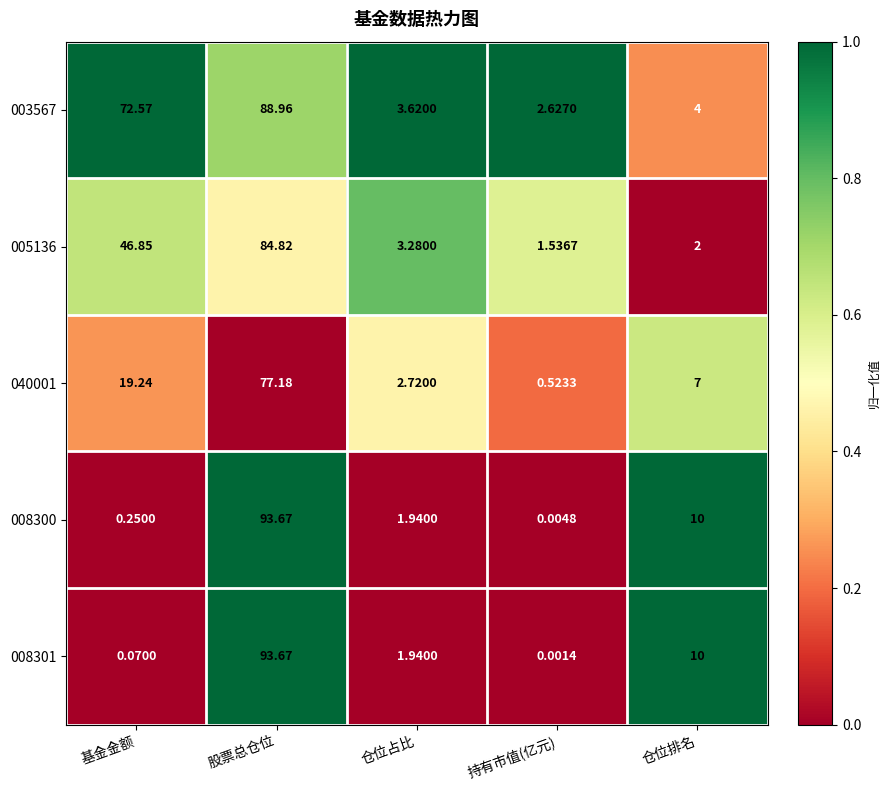

What is the total value across all series at 仓位排名?

33.0